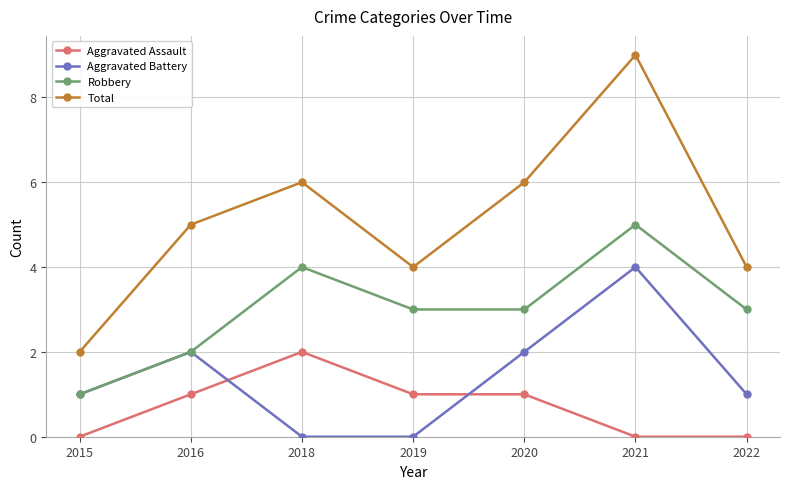

How many data points in Total are less than 5?

3